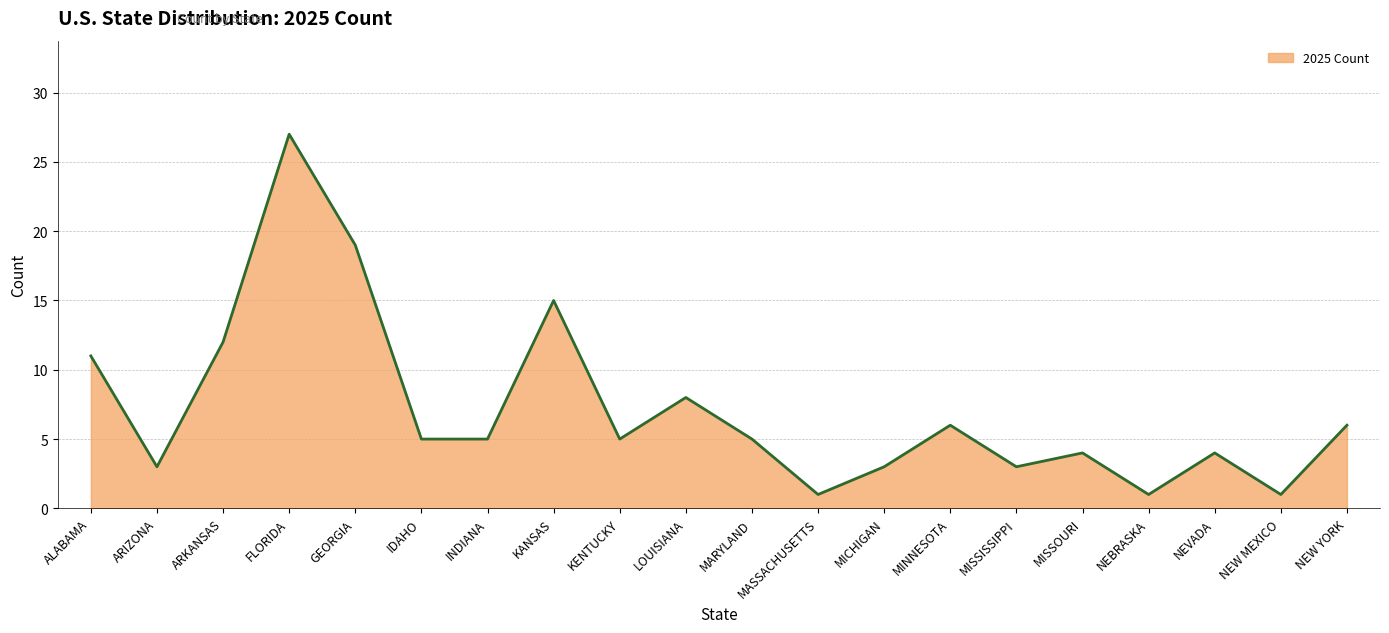

The chart shows a value of 2 at KENTUCKY. True or false?

False